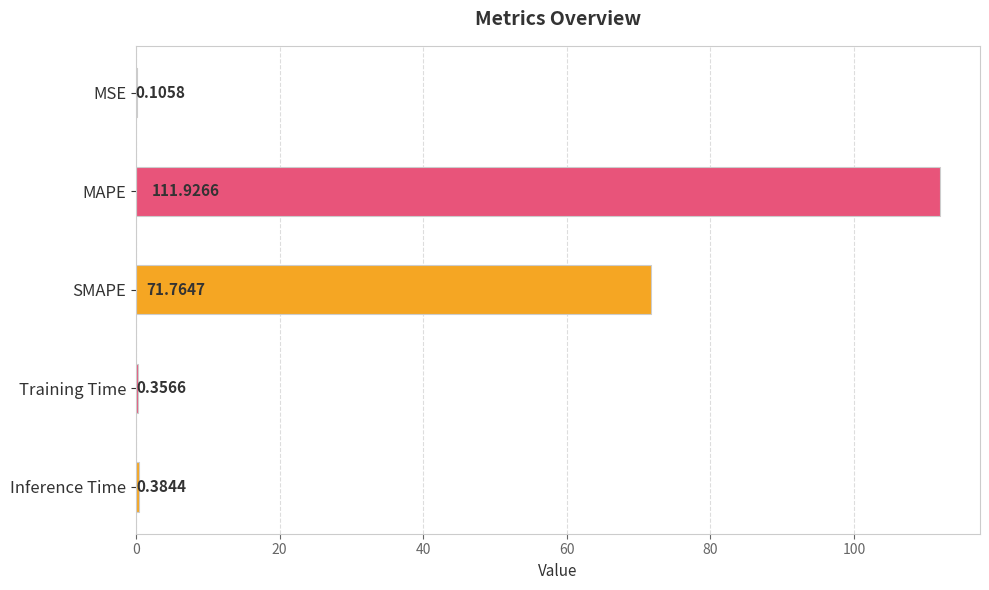

Count the number of categories in the chart.

5